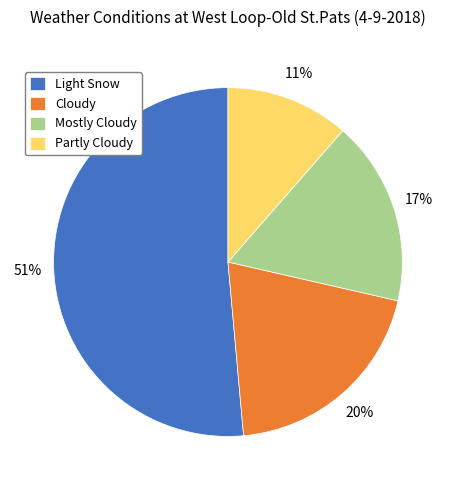

True or false: Cloudy accounts for 9% of the total.

False